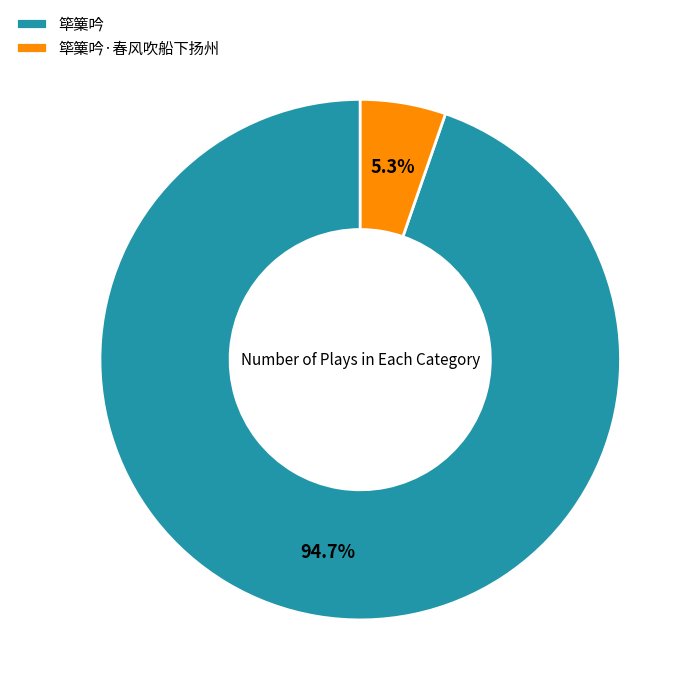

How many slices are in this pie chart?

2